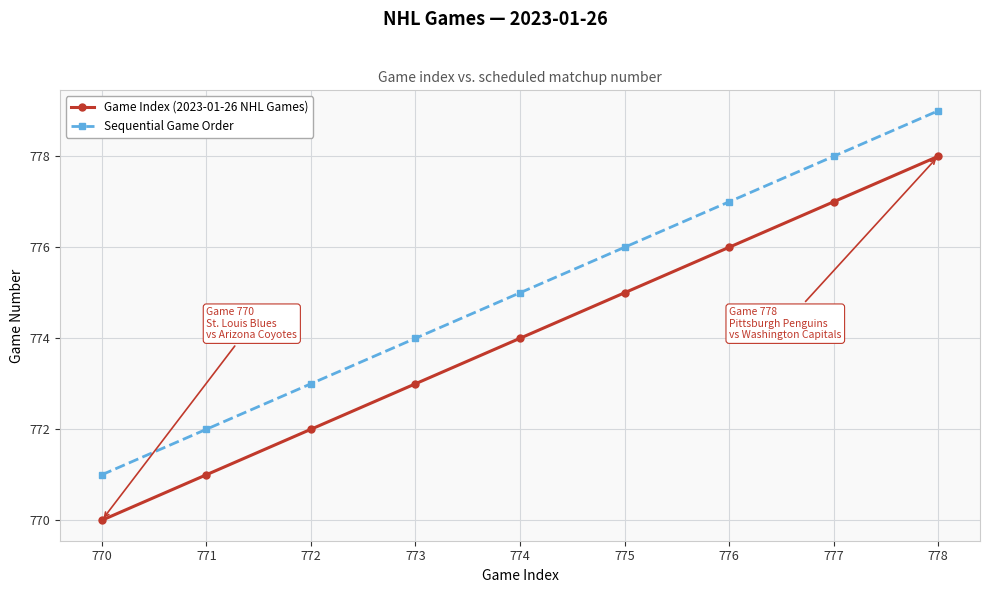

Reading right to left, what are all the values shown in this chart?

Game Index (2023-01-26 NHL Games): 778=778	777=777	776=776	775=775	774=774	773=773	772=772	771=771	770=770
Sequential Game Order: 778=779	777=778	776=777	775=776	774=775	773=774	772=773	771=772	770=771